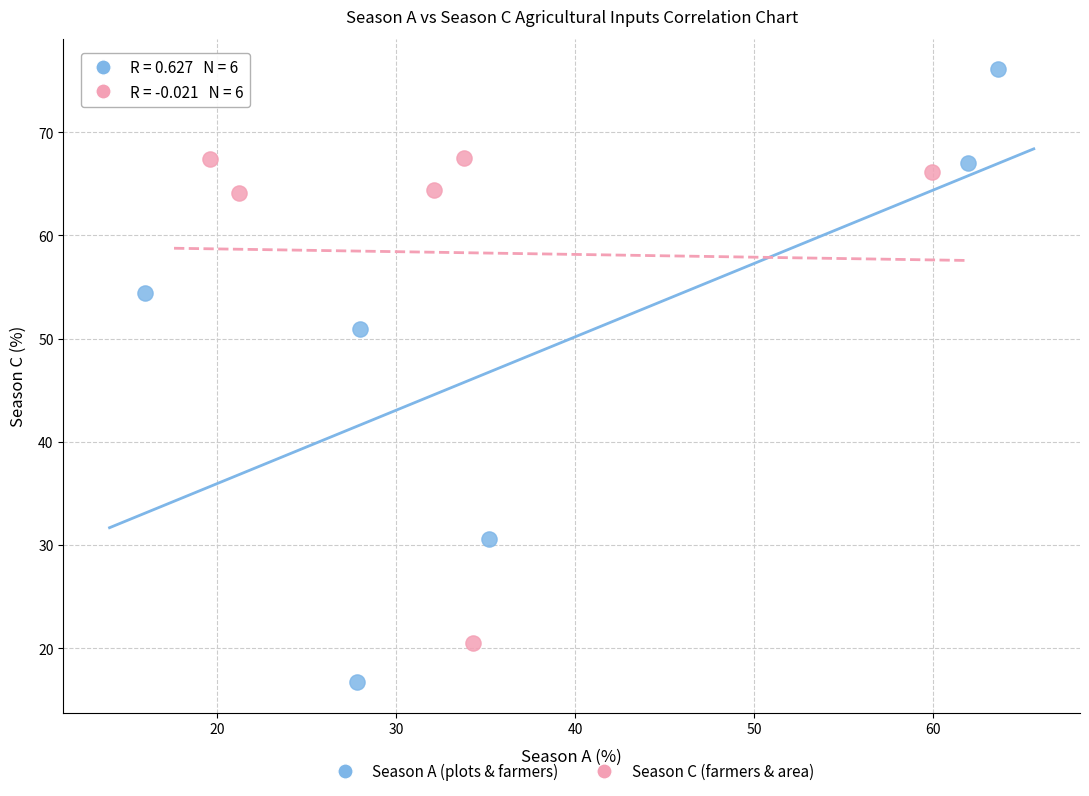

Which series reaches the minimum Y coordinate?

Season A (plots & farmers)